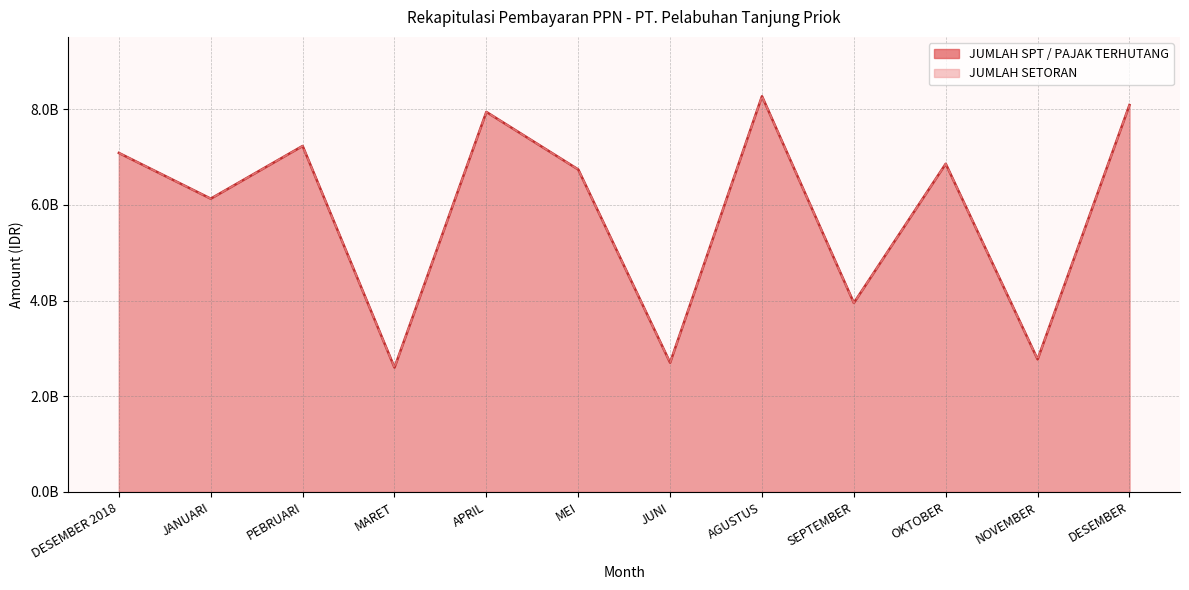

What is the total value across all series at NOVEMBER?

5545239118